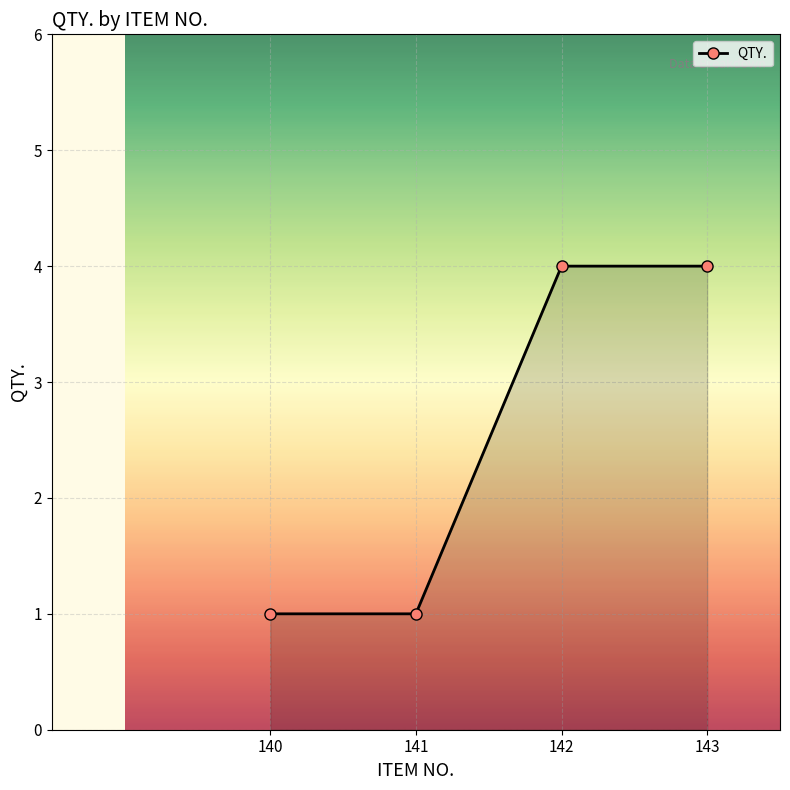

What is the maximum value shown in the chart?

4